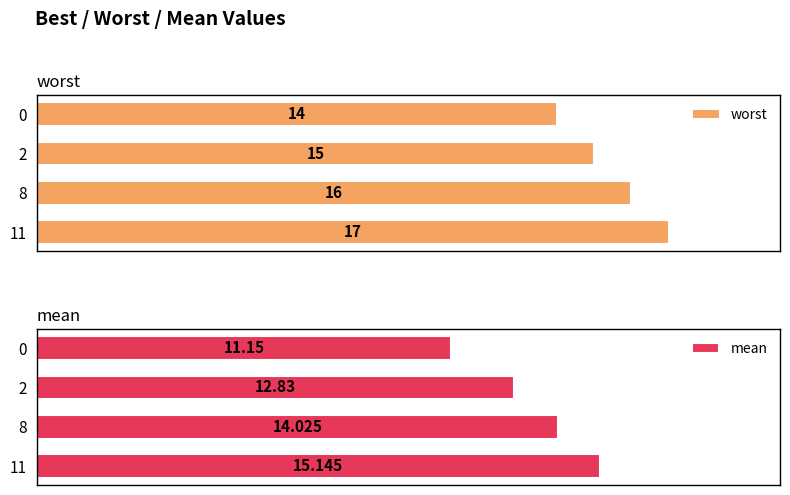

What is the smallest value displayed?

11.2